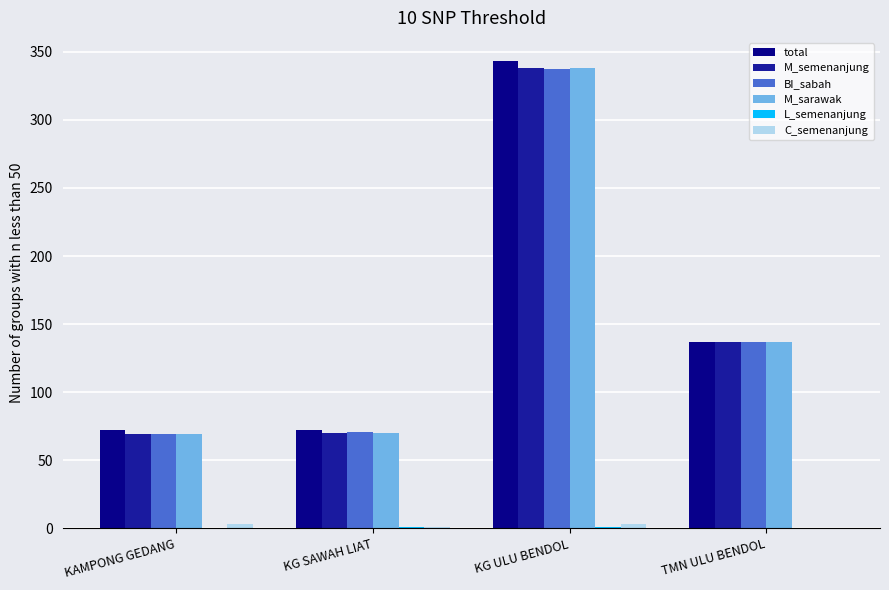

At which label is M_sarawak closest to 203?

TMN ULU BENDOL